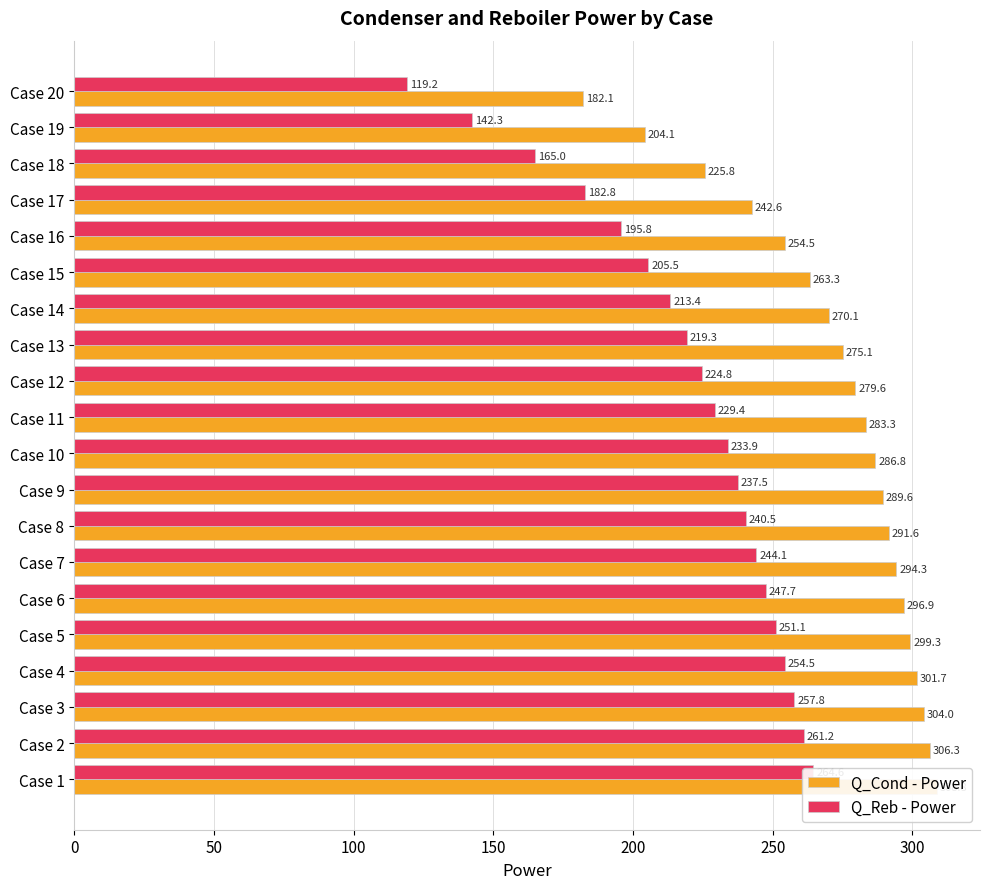

What is the value of the Q_Reb - Power bar at the 16th from the left?

195.8